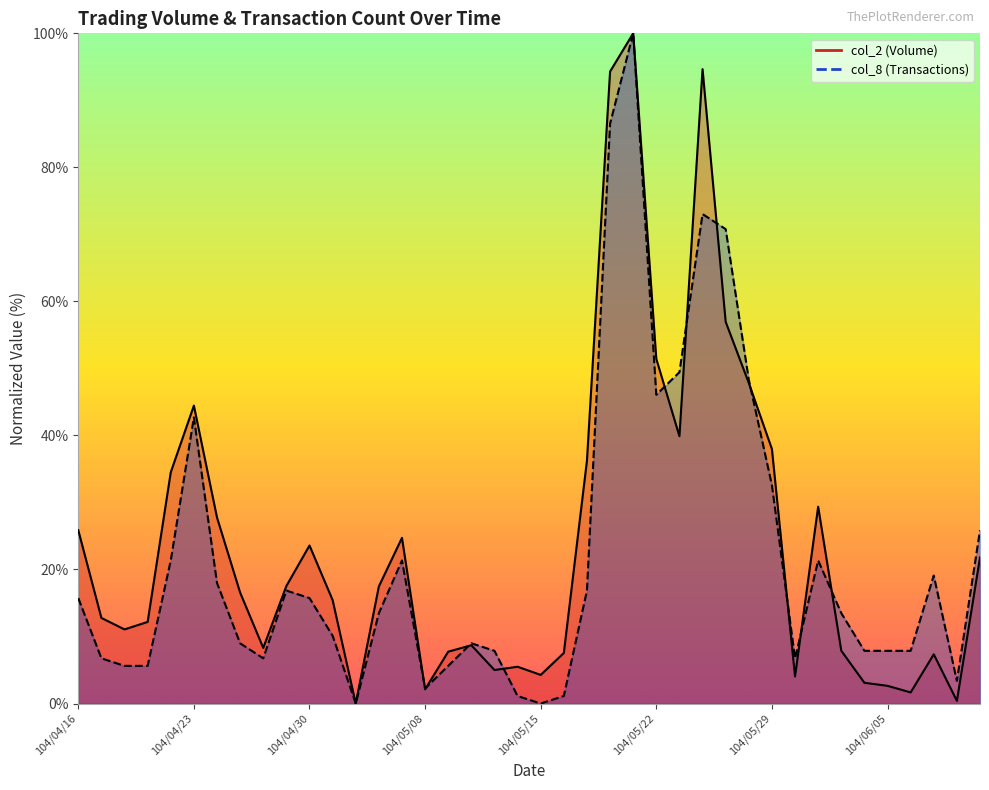

What is the sum of the col_8 values at 104/06/10 and 104/05/13?

11.2